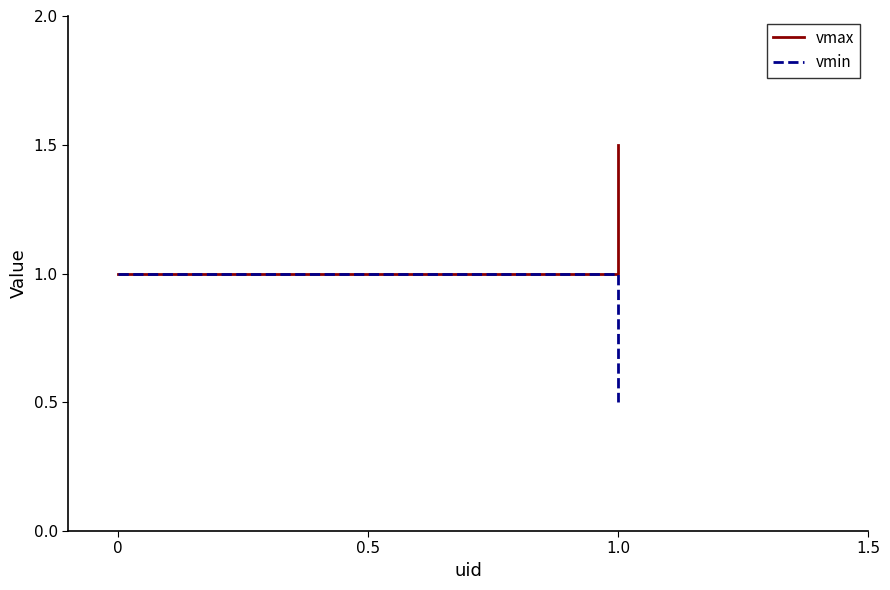

What position from the left is 0?

1